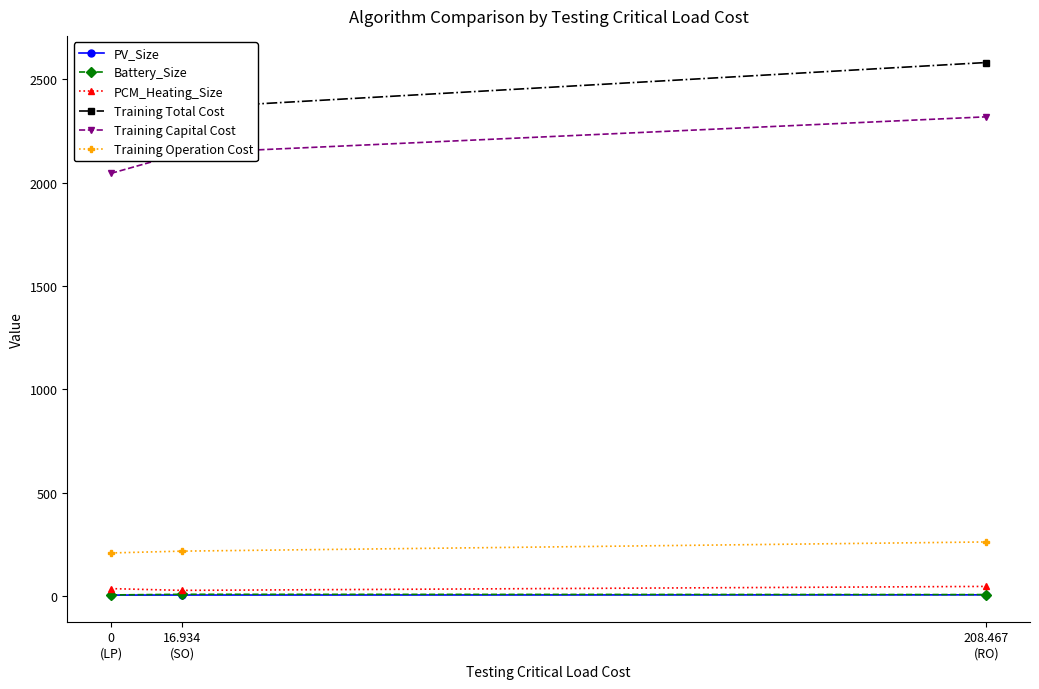

Reading right to left, extract all data points from this chart.

PV_Size: 208.467
(RO)=6.7	16.934
(SO)=6.0	0
(LP)=5.6
Battery_Size: 208.467
(RO)=8.1	16.934
(SO)=9.5	0
(LP)=6.4
PCM_Heating_Size: 208.467
(RO)=47.6	16.934
(SO)=28.4	0
(LP)=36.9
Training Total Cost: 208.467
(RO)=2580.2	16.934
(SO)=2359.5	0
(LP)=2253.7
Training Capital Cost: 208.467
(RO)=2317.7	16.934
(SO)=2141.4	0
(LP)=2044.4
Training Operation Cost: 208.467
(RO)=262.5	16.934
(SO)=218.1	0
(LP)=209.3